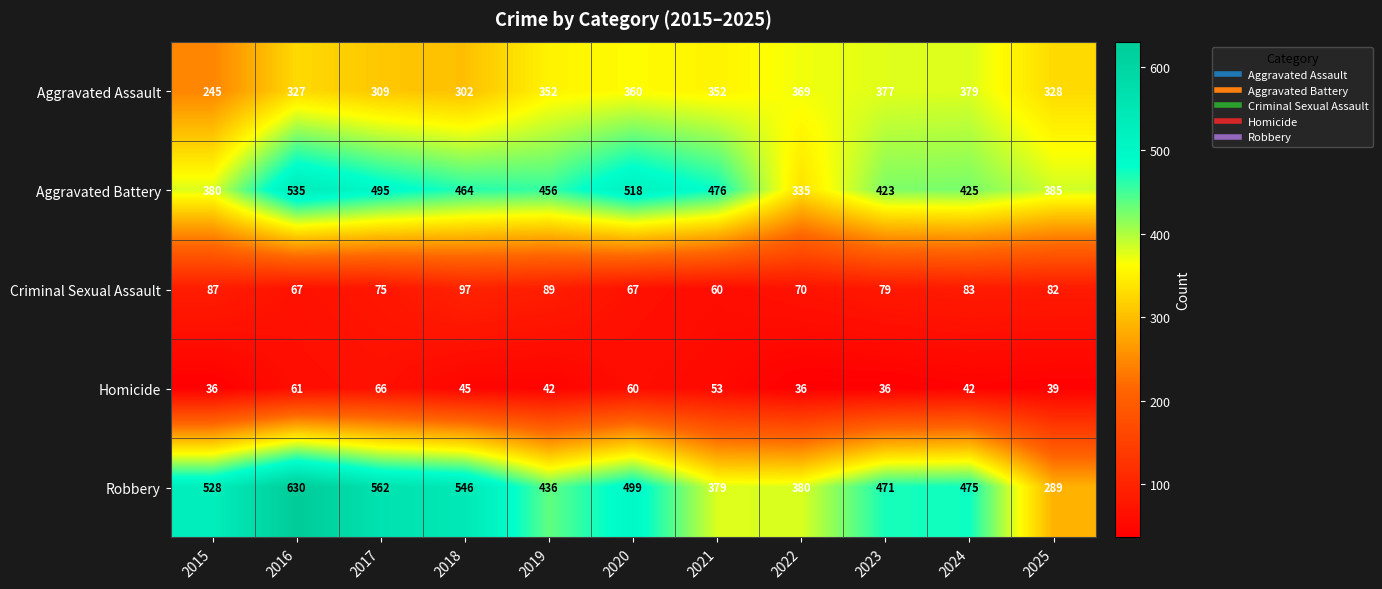

True or false: Robbery has a value of 631 at 2021.

False